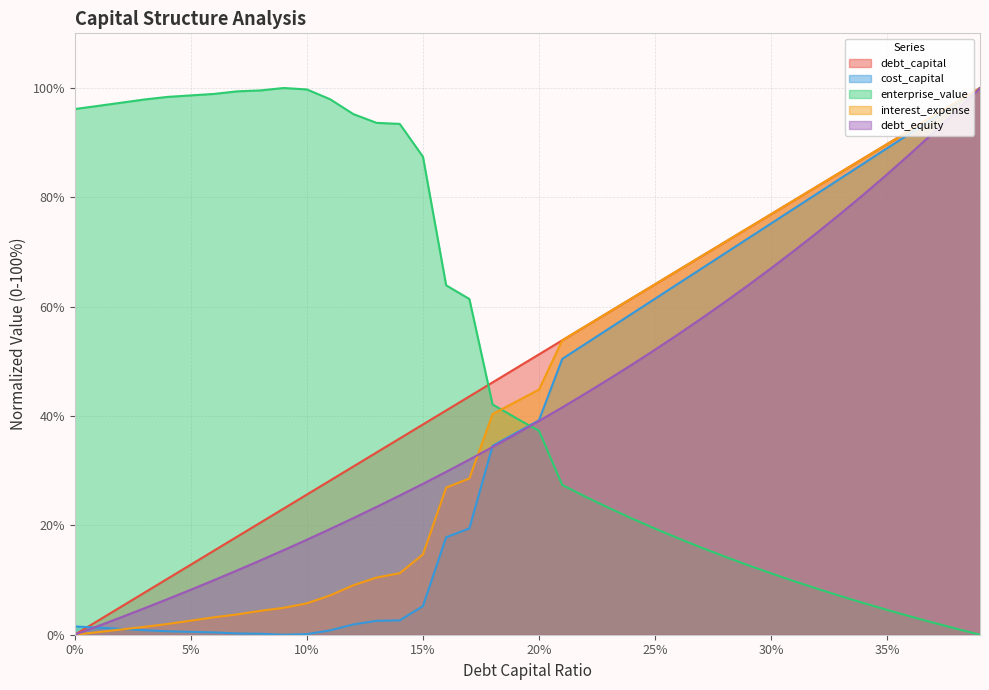

Reading left to right, list all the values displayed in this chart.

debt_capital: 0.0	2.6	5.1	7.7	10.3	12.8	15.4	17.9	20.5	23.1	25.6	28.2	30.8	33.3	35.9	38.5	41.0	43.6	46.2	48.7	51.3	53.8	56.4	59.0	61.5	64.1	66.7	69.2	71.8	74.4	76.9	79.5	82.1	84.6	87.2	89.7	92.3	94.9	97.4	100.0
cost_capital: 1.5	1.3	1.1	0.8	0.6	0.5	0.4	0.2	0.2	0.0	0.1	0.8	1.9	2.5	2.6	5.2	17.8	19.4	34.5	36.9	39.2	50.4	53.2	56.0	58.7	61.5	64.2	67.0	69.7	72.5	75.2	78.0	80.7	83.5	86.2	89.0	91.7	94.5	97.2	100.0
enterprise_value: 96.2	96.7	97.3	97.9	98.4	98.6	98.9	99.4	99.6	100.0	99.7	97.9	95.2	93.6	93.4	87.4	63.9	61.4	42.1	39.7	37.3	27.4	25.3	23.2	21.3	19.4	17.6	15.9	14.3	12.7	11.2	9.8	8.4	7.1	5.8	4.5	3.3	2.2	1.1	0.0
interest_expense: 0.0	0.5	1.0	1.4	2.0	2.6	3.2	3.7	4.4	4.9	5.7	7.2	9.0	10.5	11.3	14.7	26.9	28.6	40.4	42.6	44.8	53.8	56.4	59.0	61.5	64.1	66.7	69.2	71.8	74.4	76.9	79.5	82.1	84.6	87.2	89.7	92.3	94.9	97.4	100.0
debt_equity: 0.0	1.6	3.2	4.8	6.5	8.2	10.0	11.8	13.6	15.5	17.4	19.3	21.3	23.4	25.5	27.6	29.8	32.0	34.3	36.7	39.1	41.6	44.1	46.7	49.4	52.1	55.0	57.9	60.8	63.9	67.0	70.3	73.6	77.0	80.6	84.2	88.0	91.9	95.9	100.0